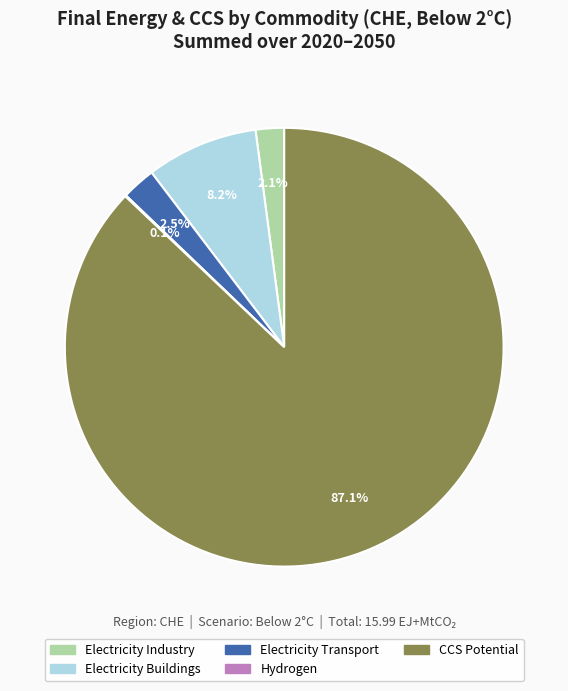

Is there any slice that represents more than half of the pie?

Yes